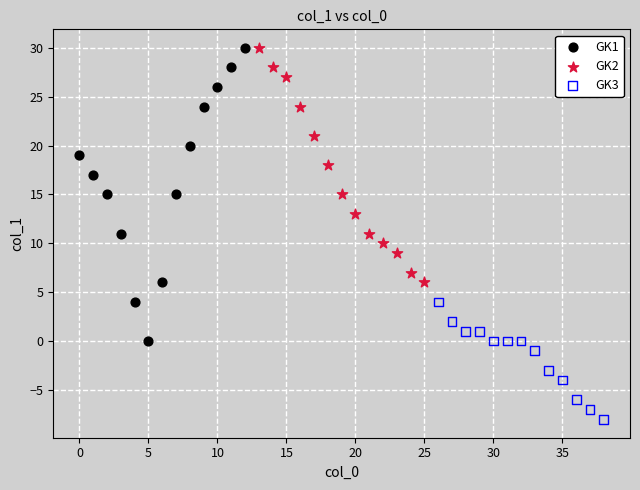

Which series reaches the minimum Y coordinate?

GK3